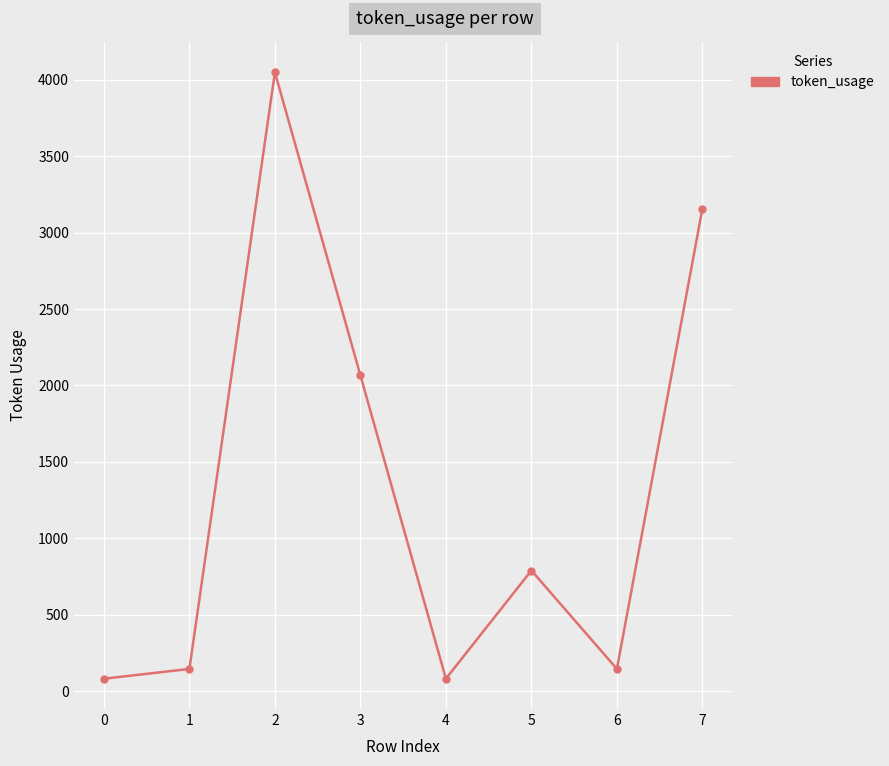

The value at 2 is 4049. True or false?

True